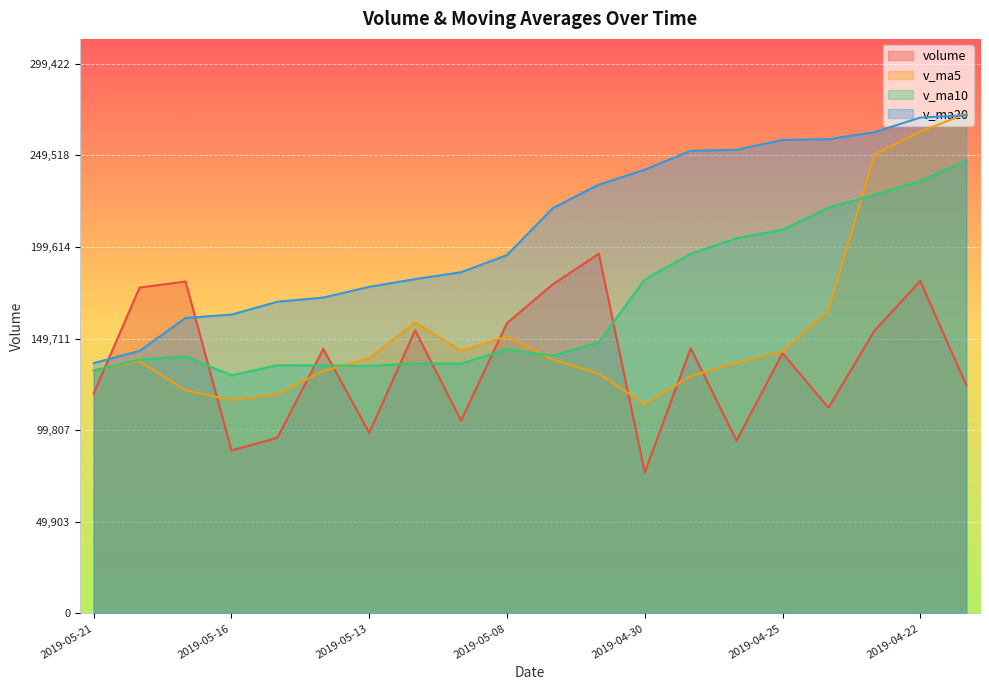

Read the v_ma10 value at 2019-04-30.

181898.8